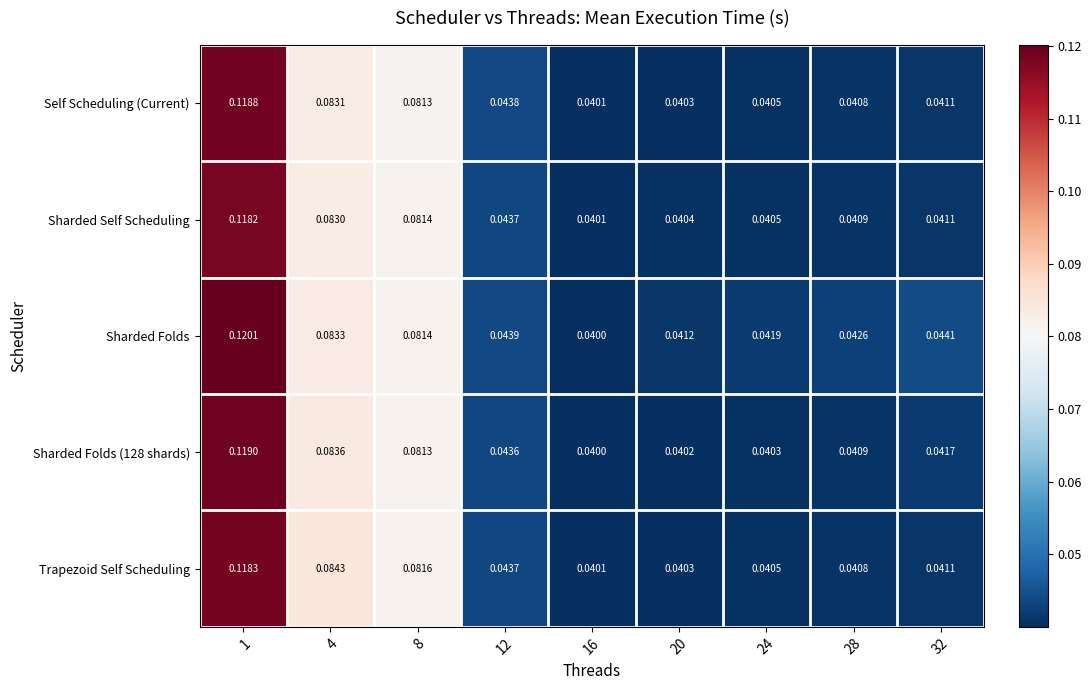

Which series has the widest spread of values?

Sharded Folds